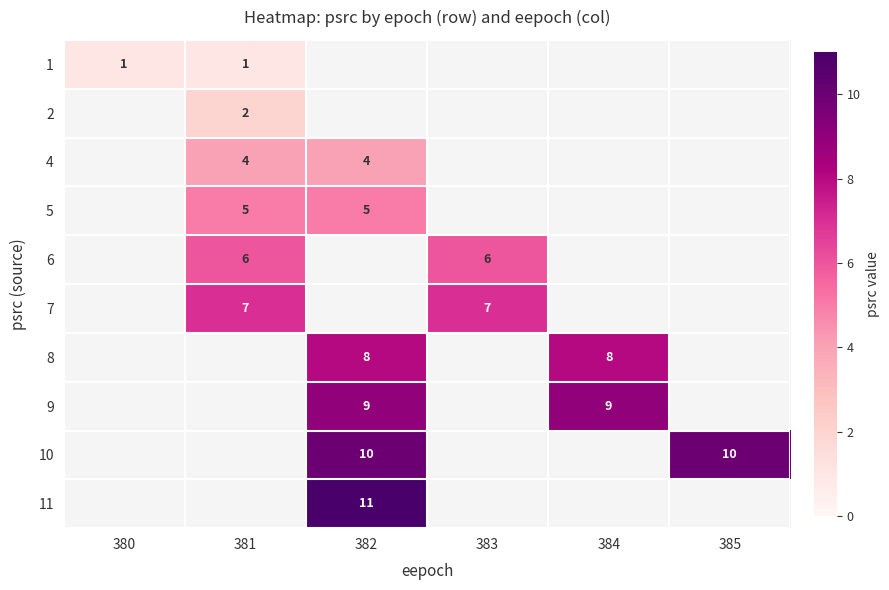

The value of 10 at 382 is 10. True or false?

True